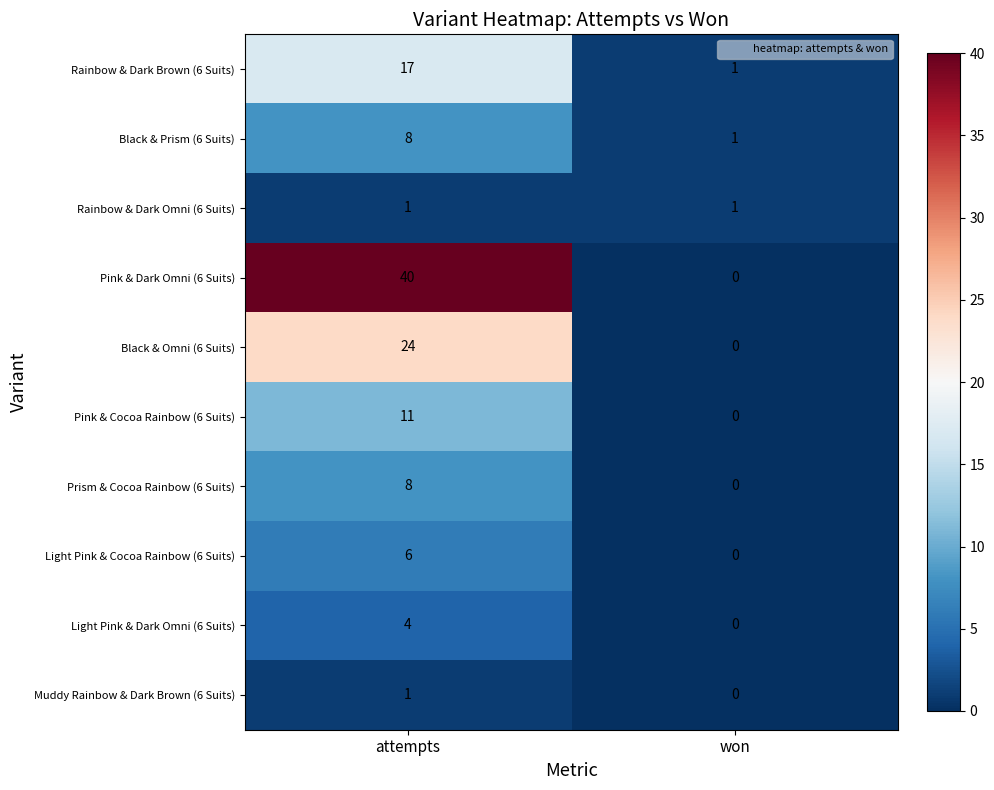

What is the difference between the maximum and minimum values in the Pink & Cocoa Rainbow (6 Suits) series?

11